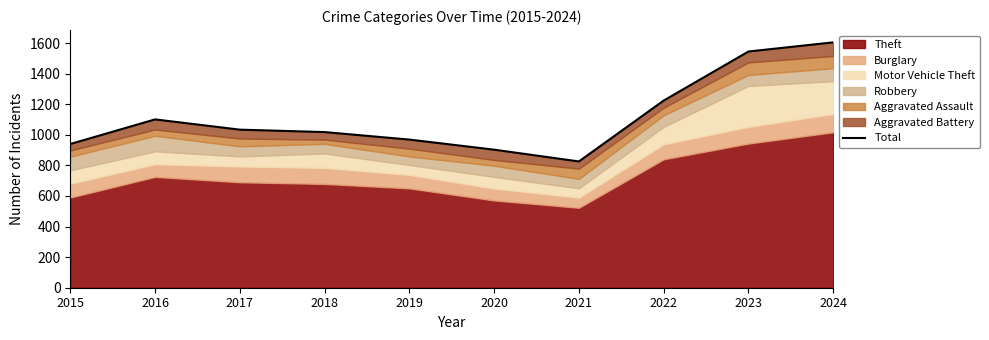

How many data points are less than 1034?

5